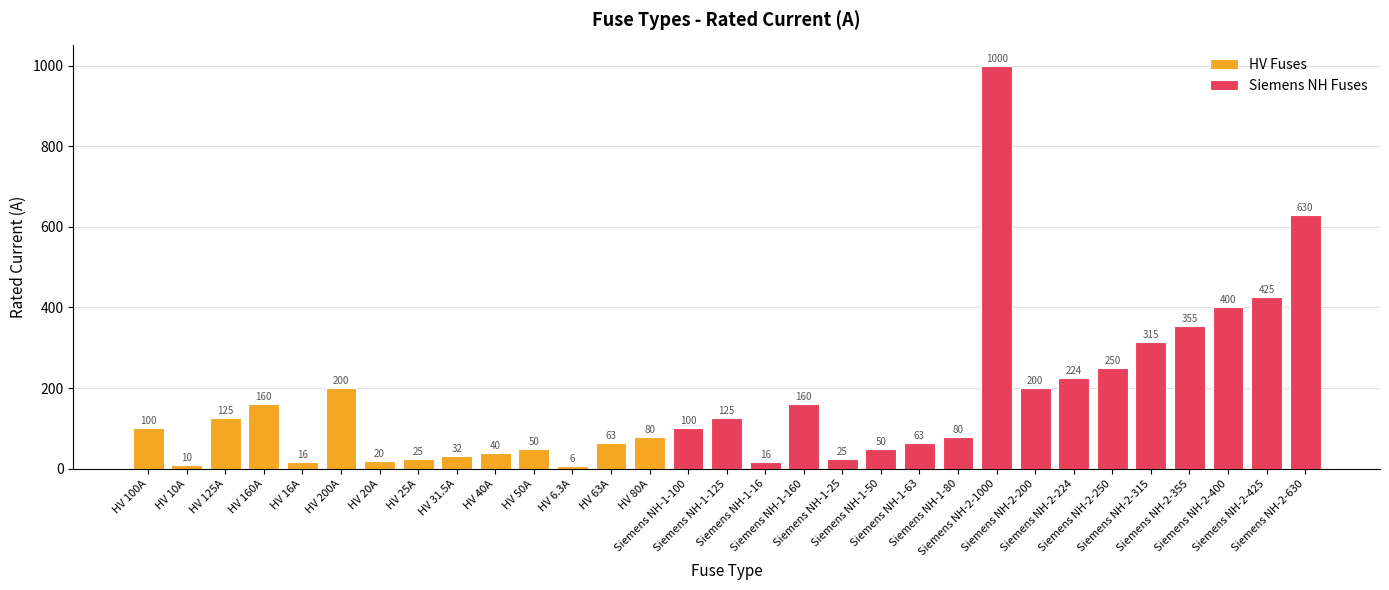

True or false: the data shows 125.0 at Siemens NH-1-125.

True